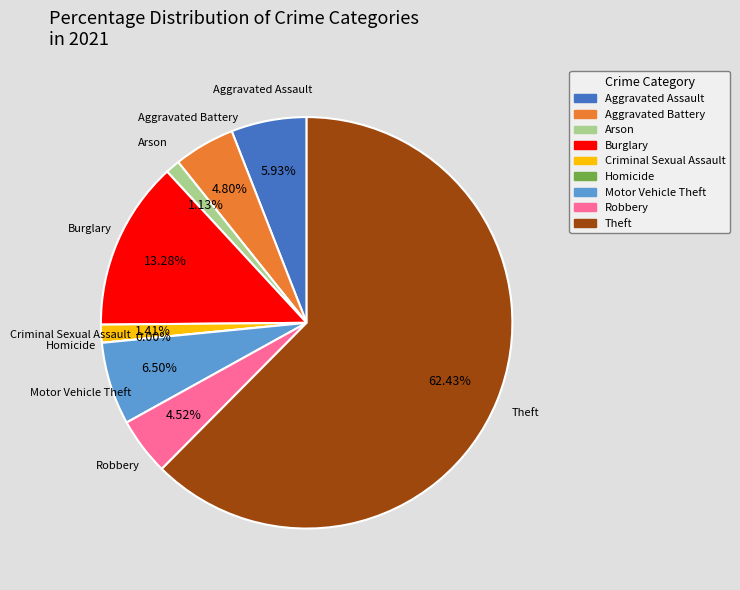

True or false: Robbery accounts for 15% of the total.

False